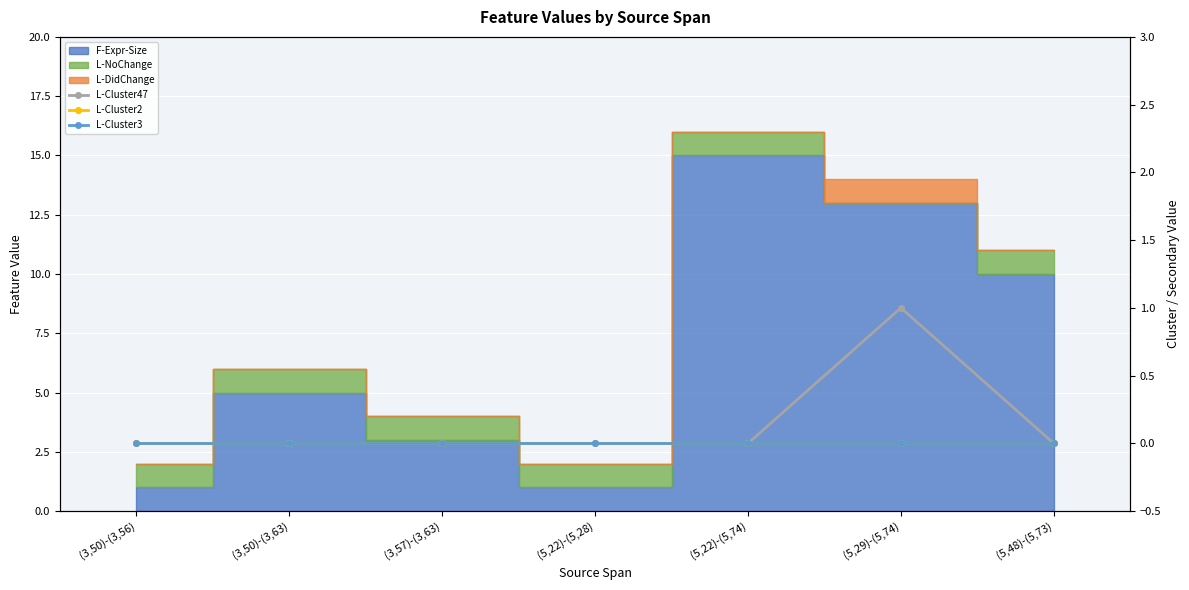

At (5,48)-(5,73), list the series in order from smallest to largest.

L-Cluster47, L-Cluster2, L-Cluster3